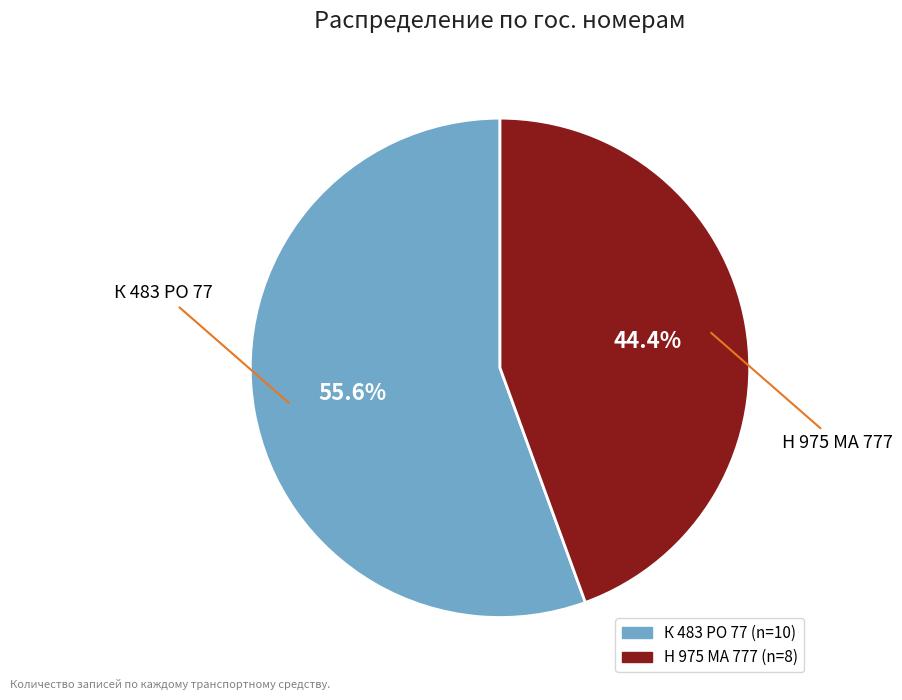

What is the total percentage of К 483 РО 77 and Н 975 МА 777?

100.0%